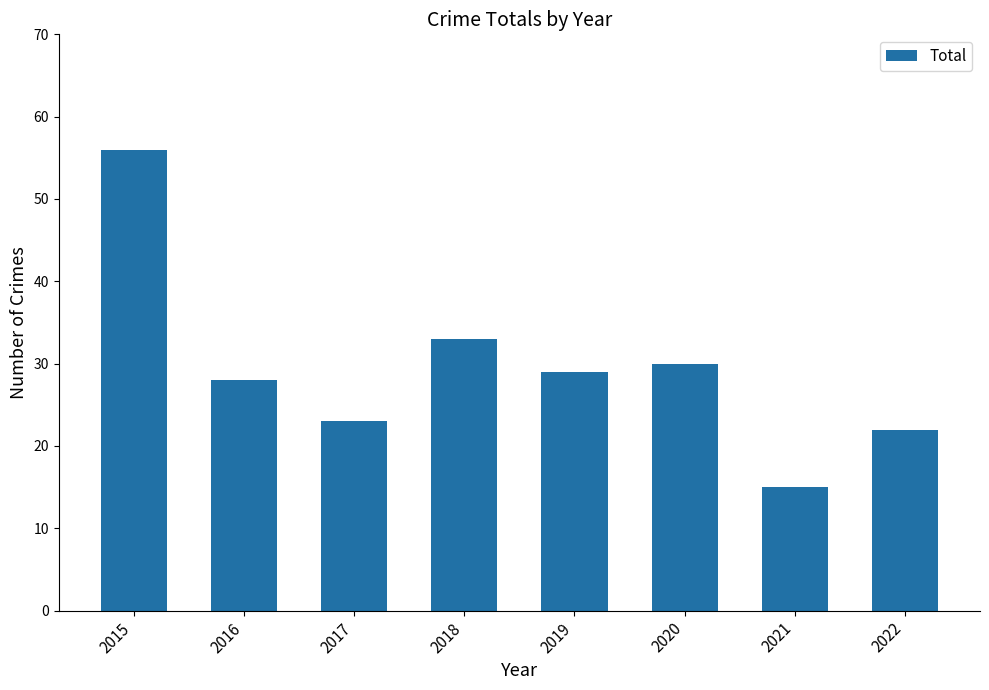

Where is the data nearest to the value 35?

2018